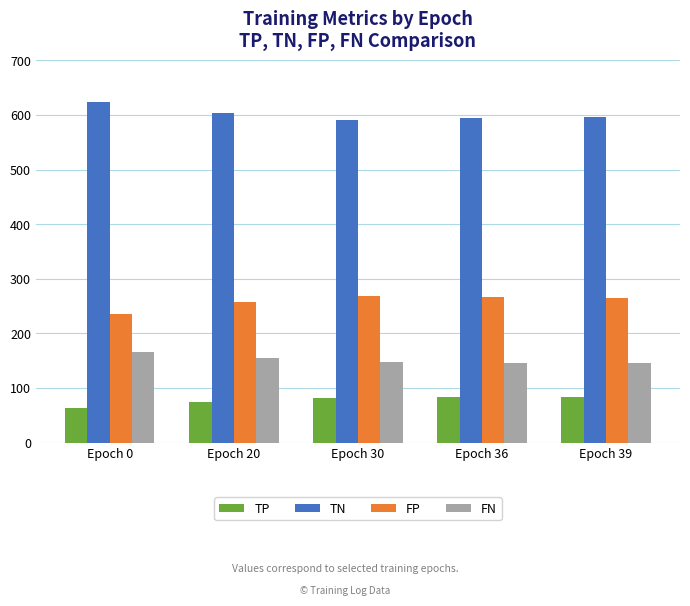

What is the spread (max minus min) of values at Epoch 36?

511